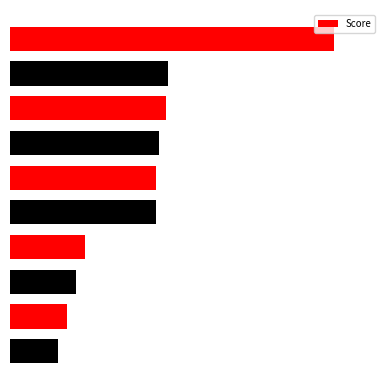

Count the values in the range 0 to 1.

10